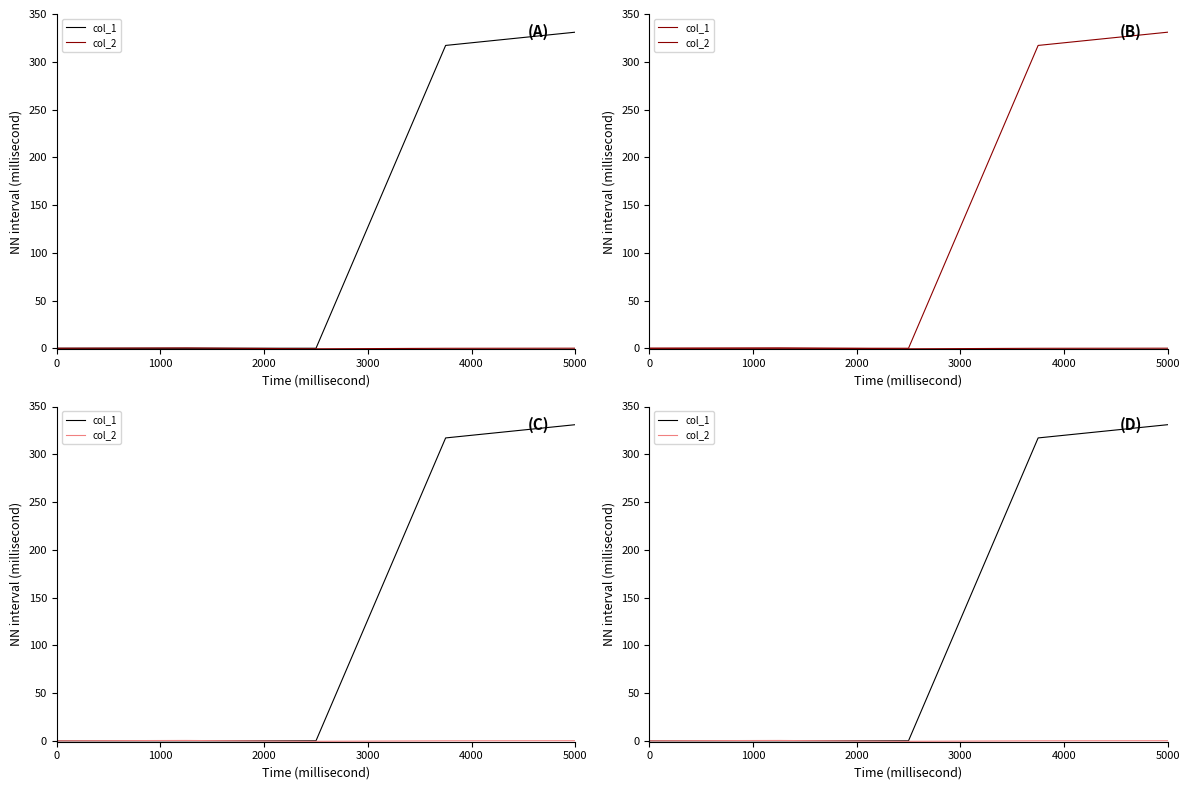

How many intersections are there between col_1 and col_2?

1